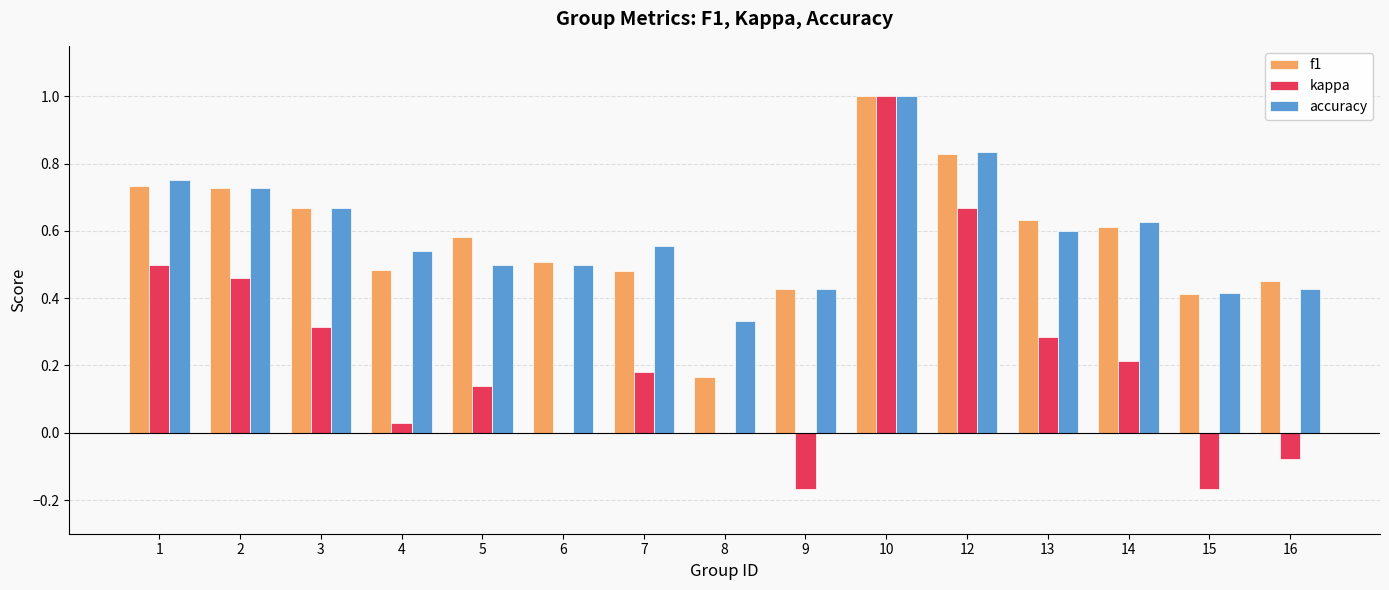

Which series changed the most between 3 and 12?

kappa